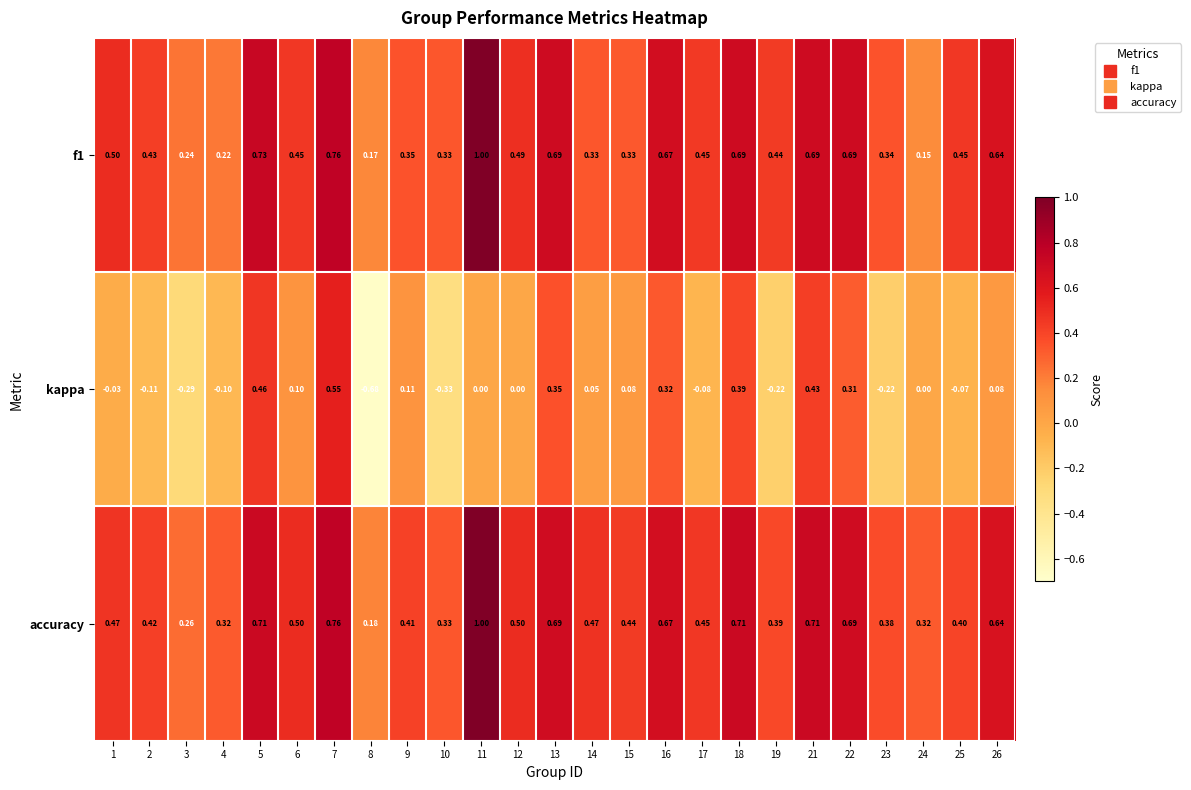

Is the value of accuracy at 4 greater than the value of kappa at 12?

Yes